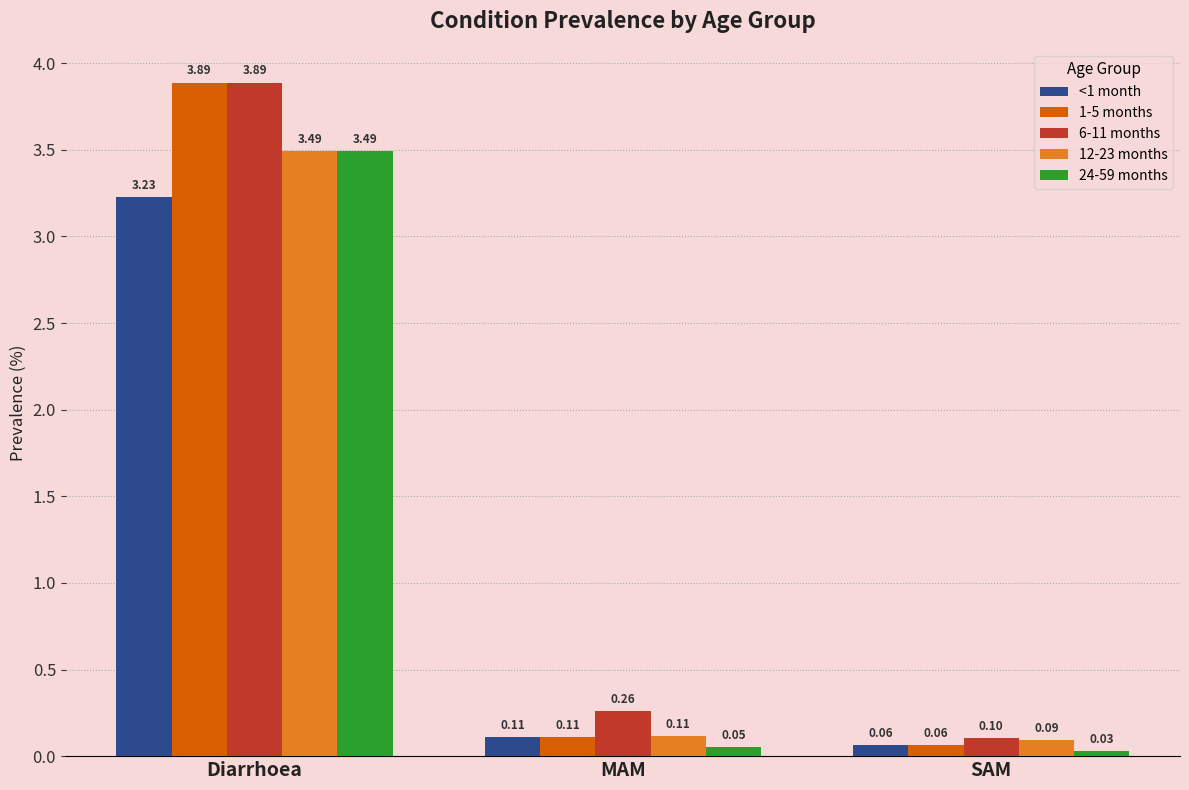

What are all the series names shown in the legend?

<1 month, 1-5 months, 6-11 months, 12-23 months, 24-59 months